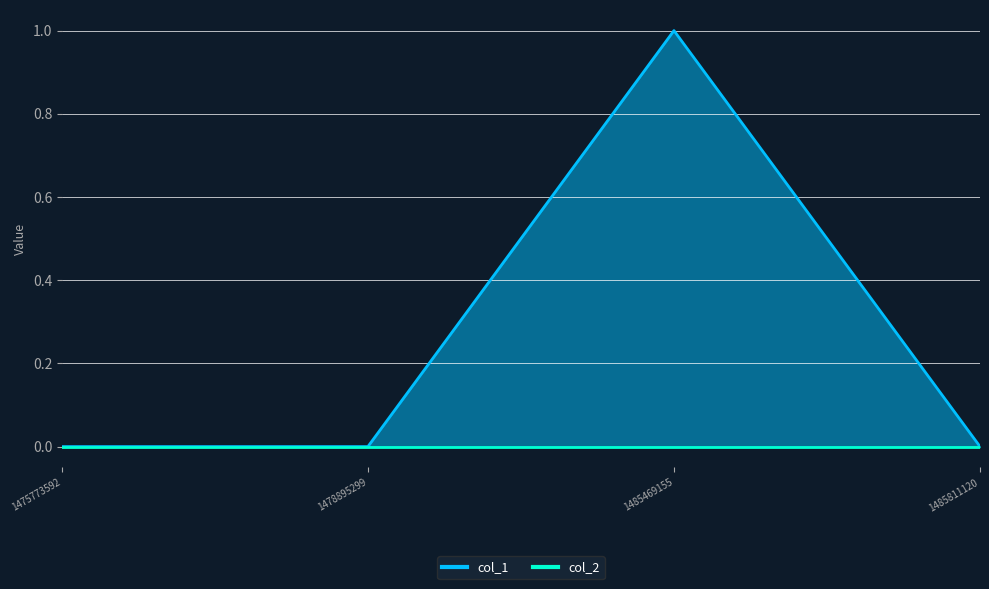

Reading left to right, extract all data points from this chart.

1475773592=0	1478895299=0	1485469155=1	1485811120=0